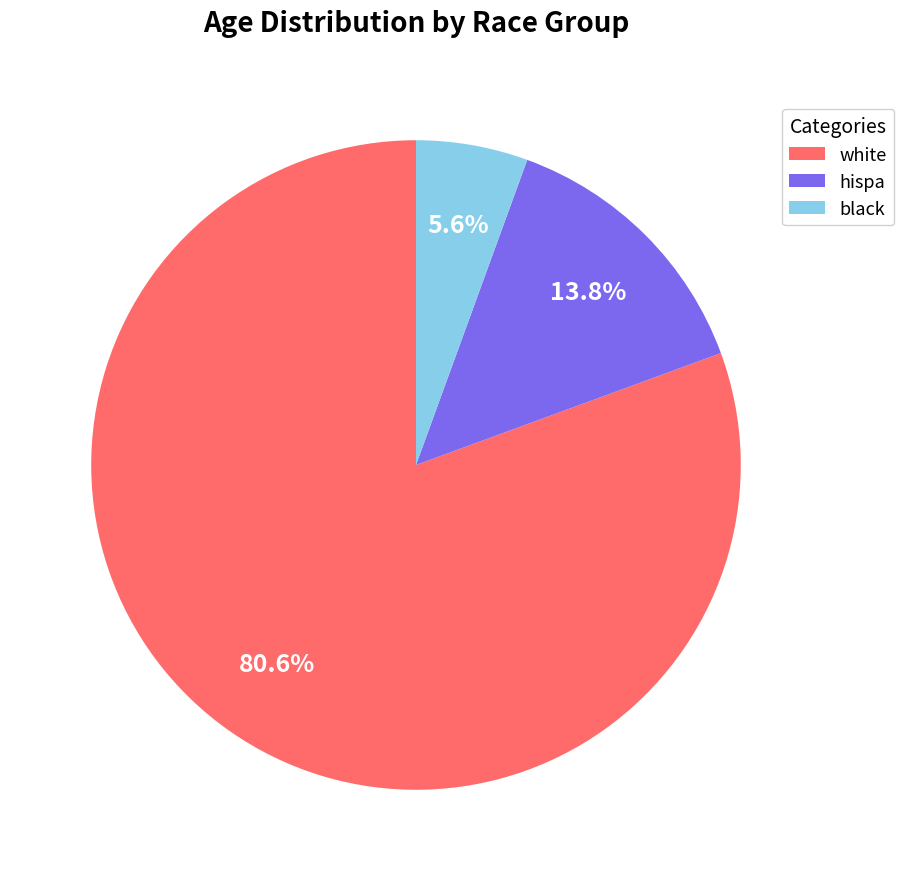

Is there a majority slice in this chart?

Yes